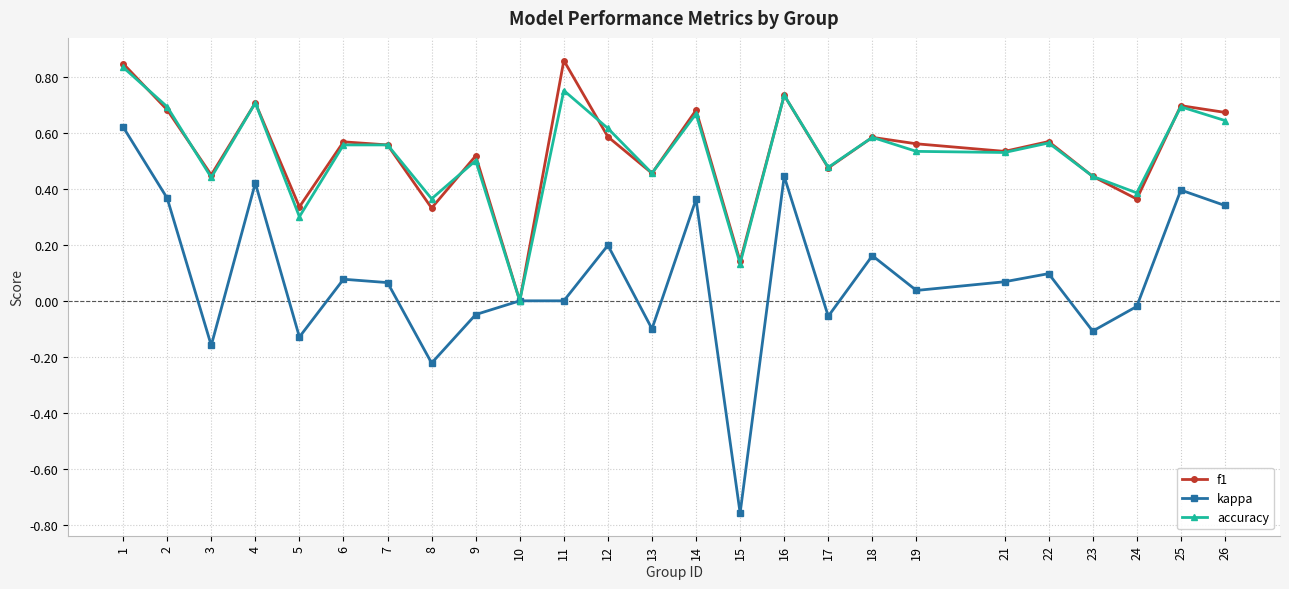

Between 1 and 7, which series saw the biggest shift?

kappa